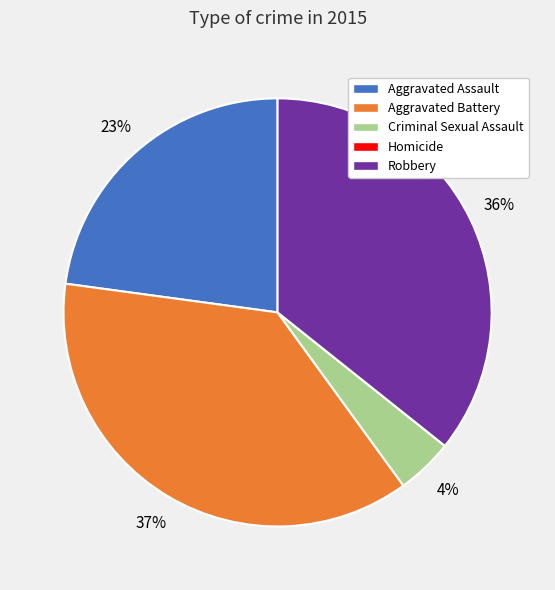

Combined, do Robbery and Criminal Sexual Assault account for over 50%?

No